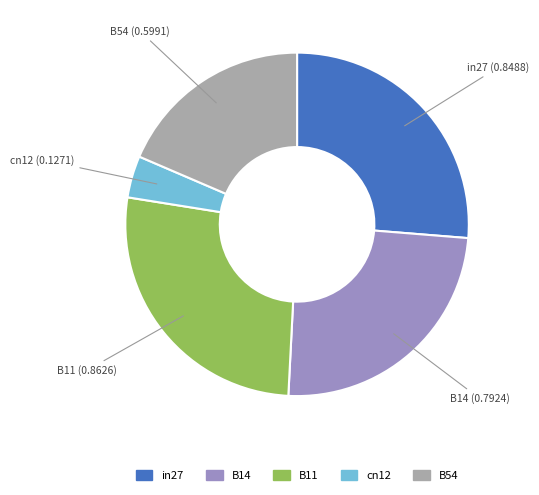

Do cn12 and B11 together represent more than half of the pie?

No